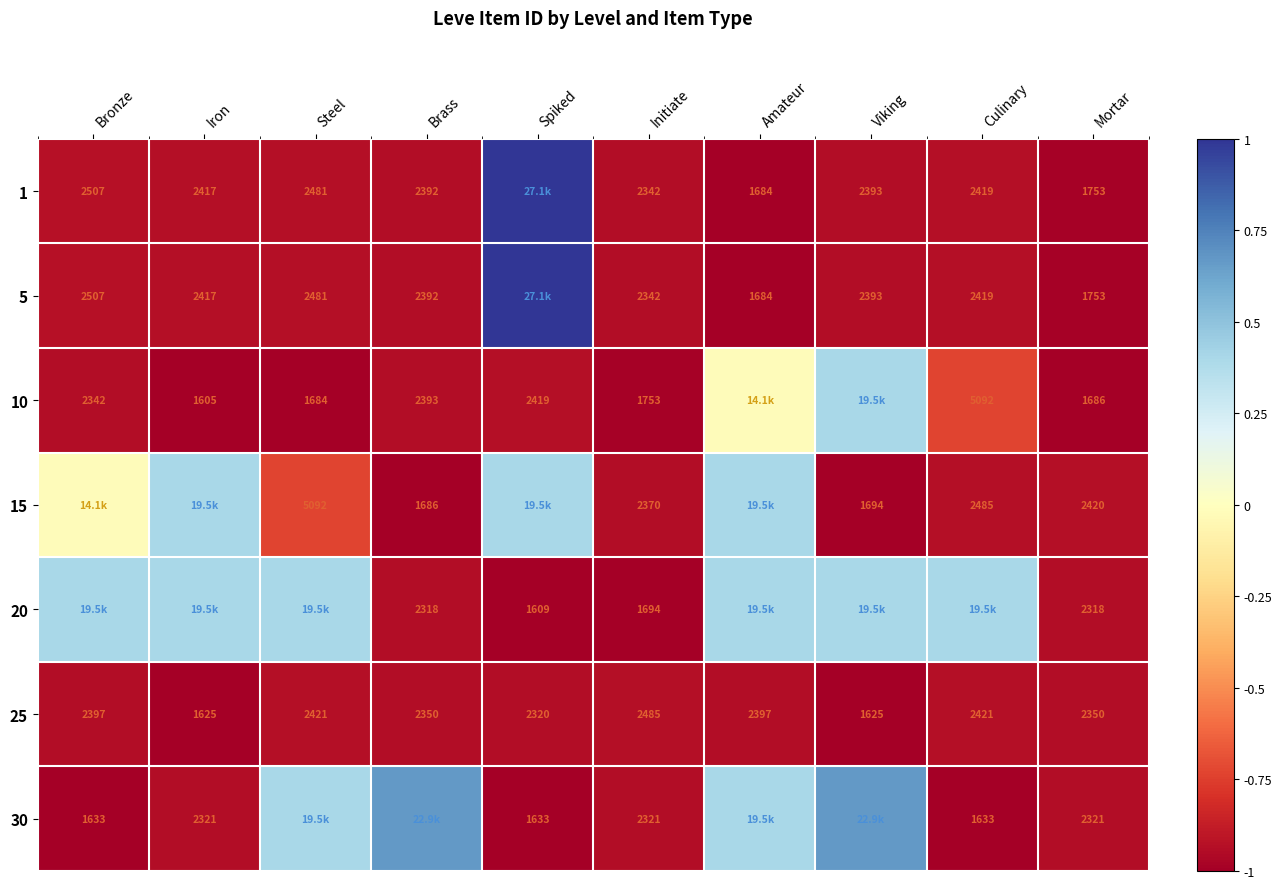

Where is 25 nearest to the value 2055?

Spiked